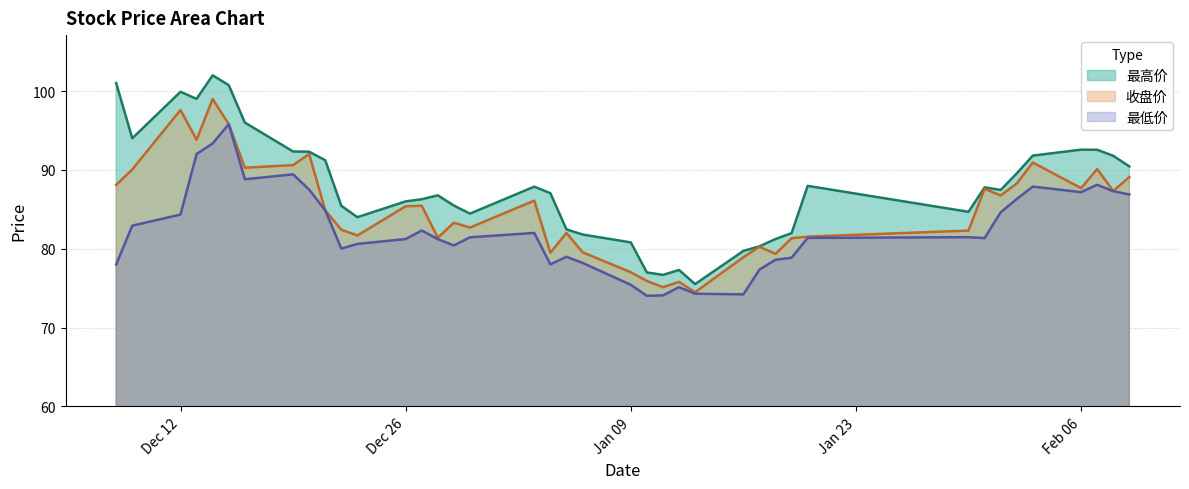

What is the difference between the second highest and minimum values in the 最高价 (line) series?

25.5